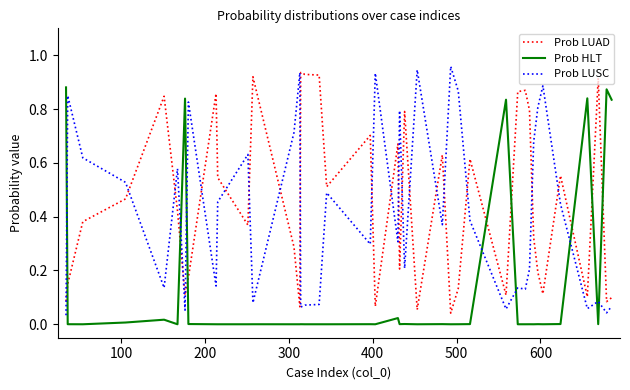

Which series ends up on top after the final intersection of Prob HLT and Prob LUSC?

Prob HLT